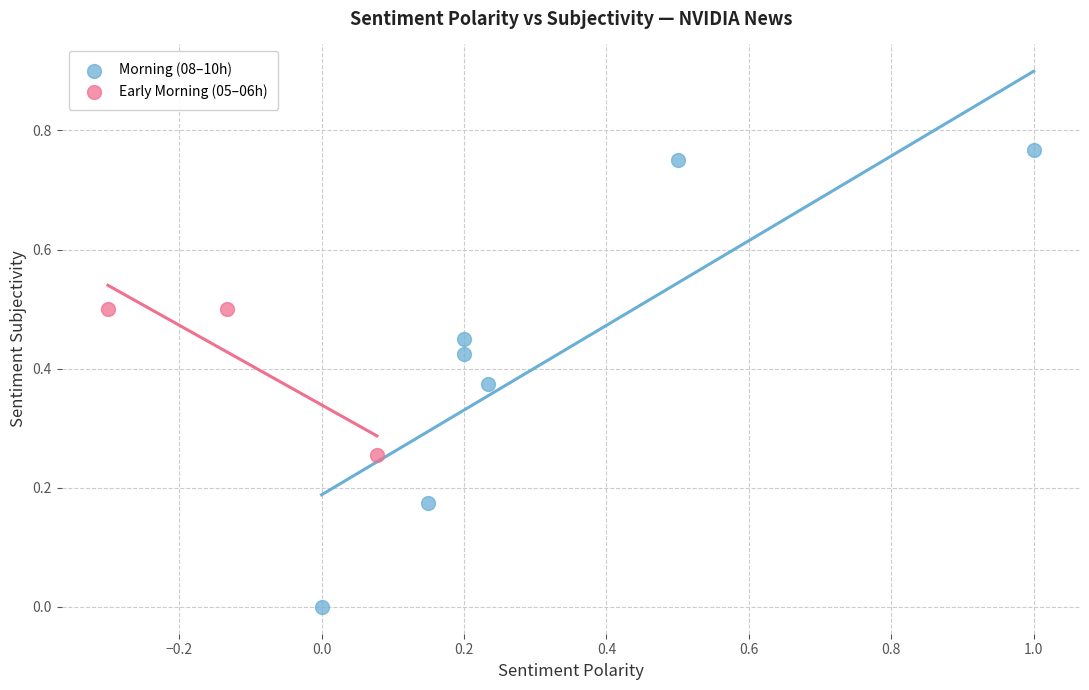

Which series reaches the minimum Y coordinate?

Morning (08–10h)